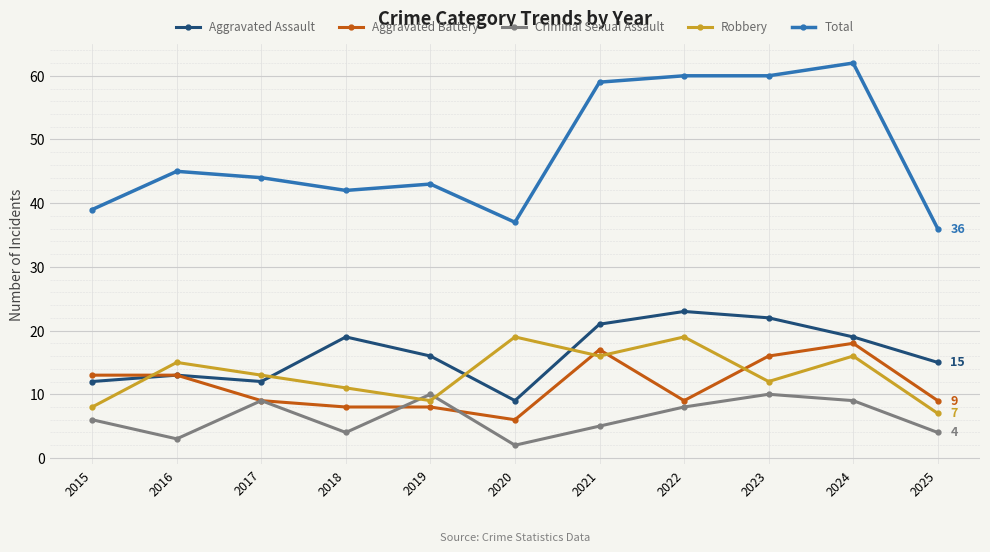

Where is Robbery nearest to the value 13?

2017